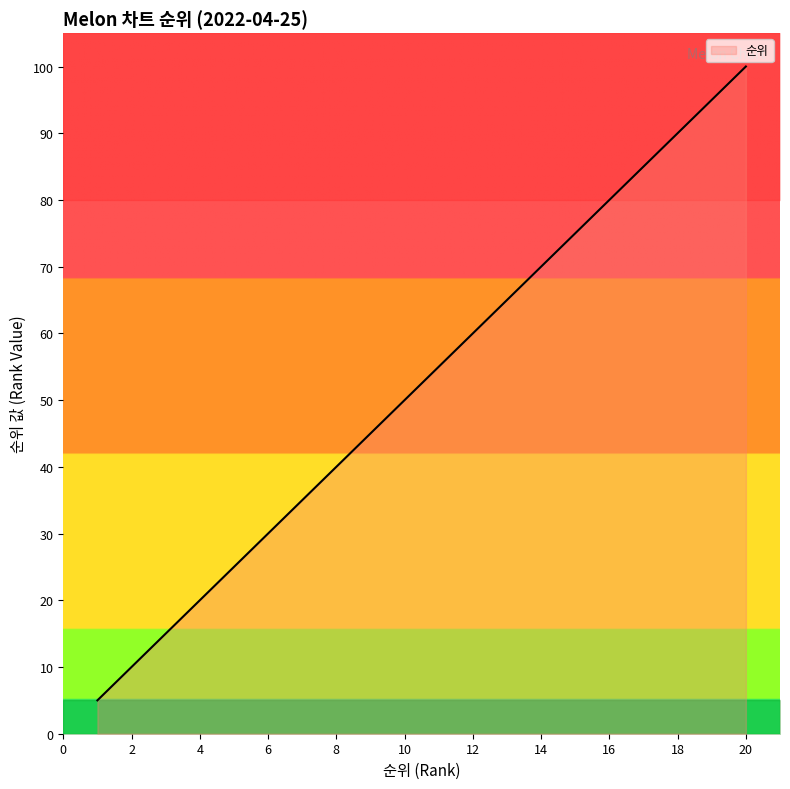

Does the chart have visible grid lines?

No